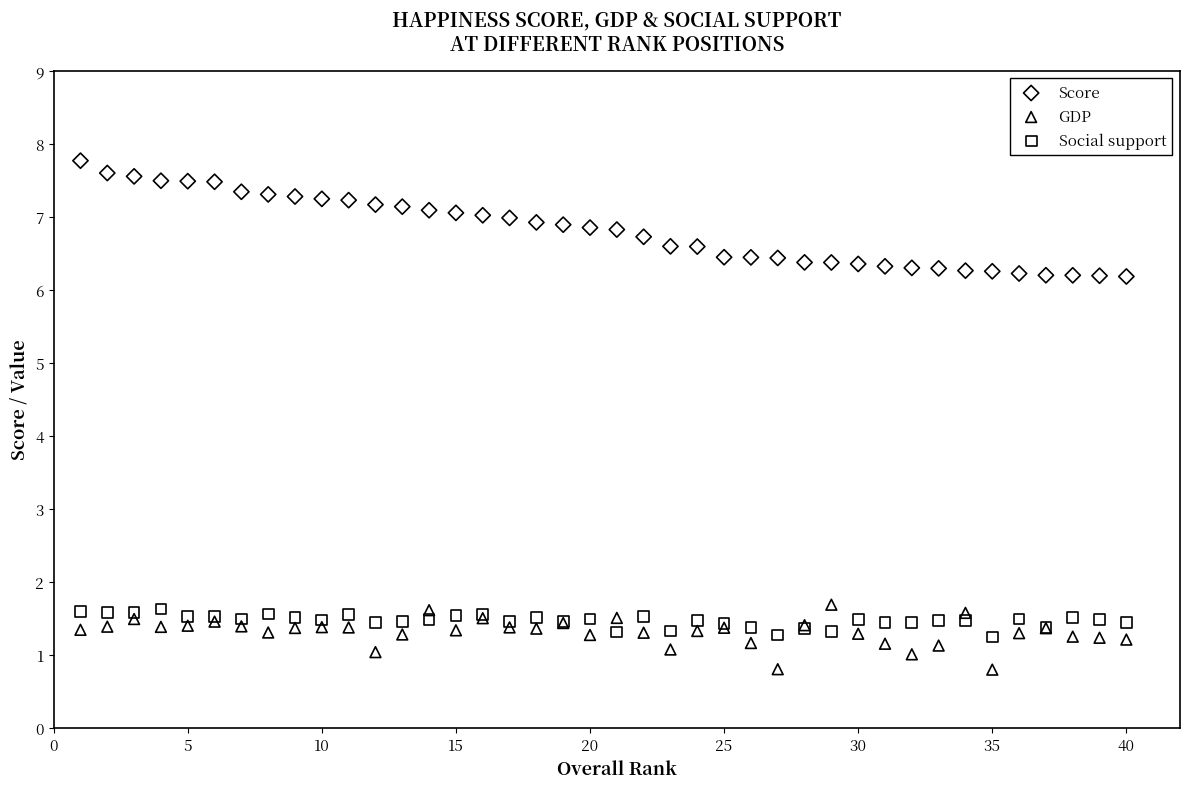

Which series contains the highest Y value?

Score